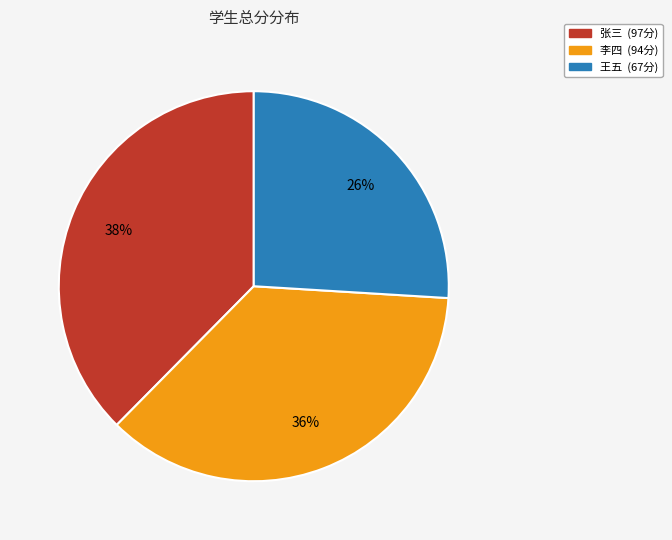

Combined, do 李四 and 王五 account for over 50%?

Yes